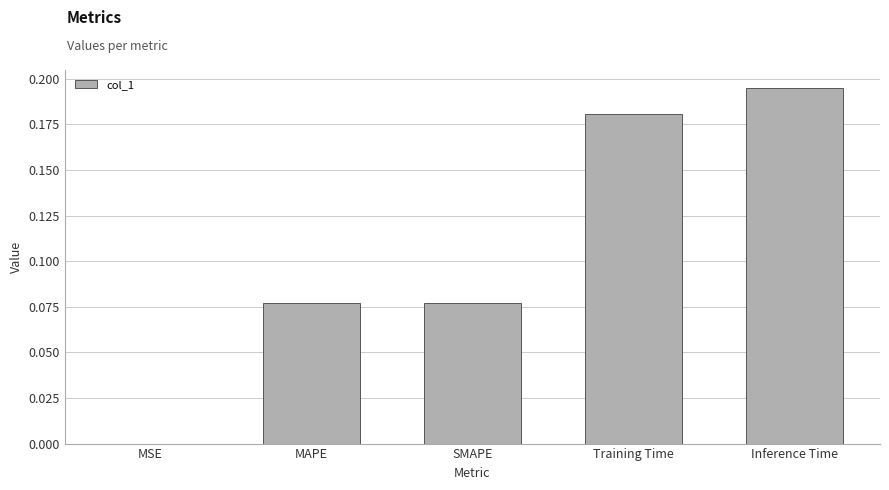

What is the sum of all values?

0.5